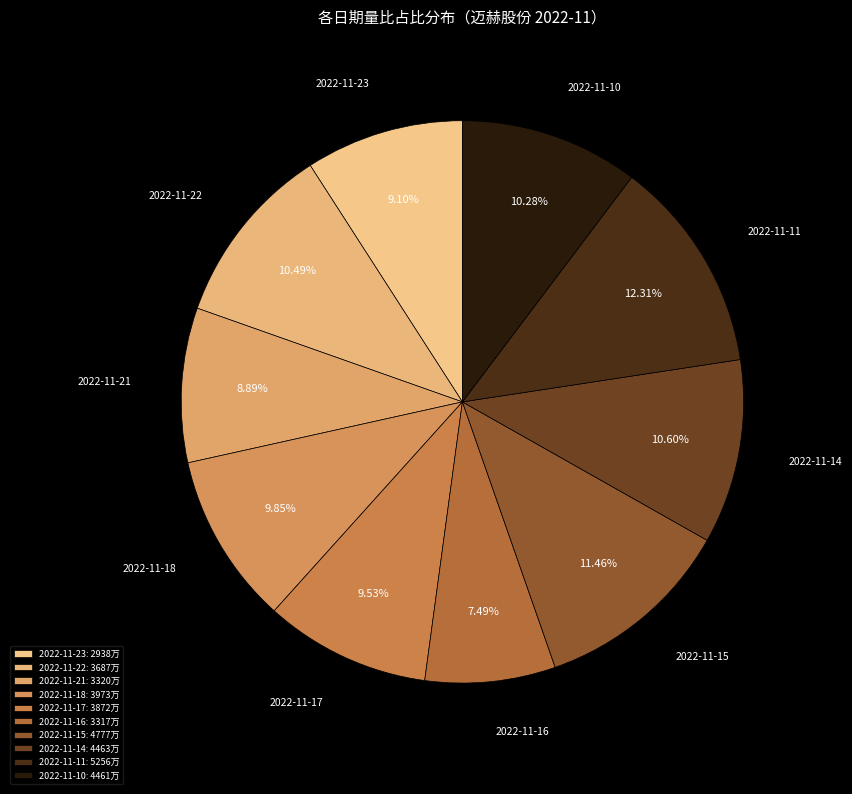

Is it true that 2022-11-14 is 11% of the pie?

True